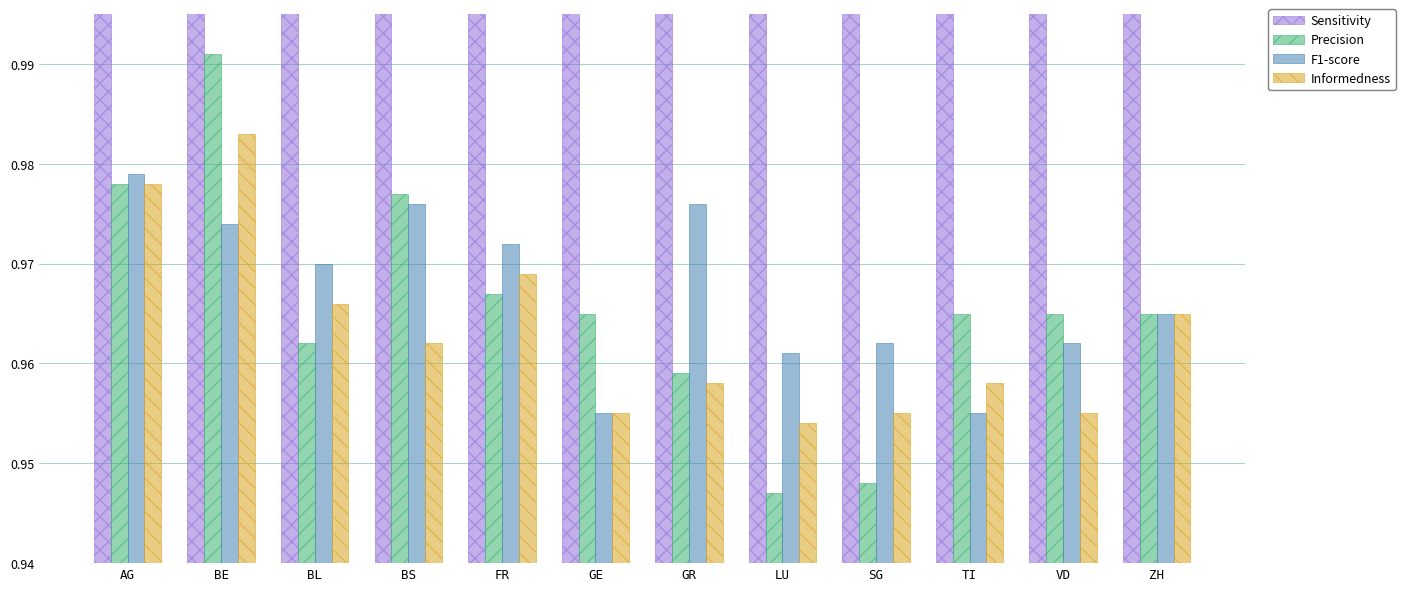

What is the difference between the highest and lowest values at VD?

5.0